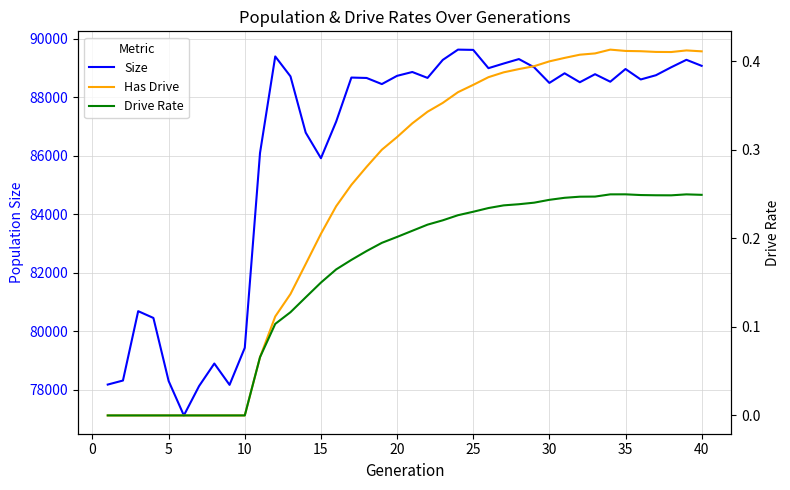

True or false: size has more than 1 interior local peaks.

True